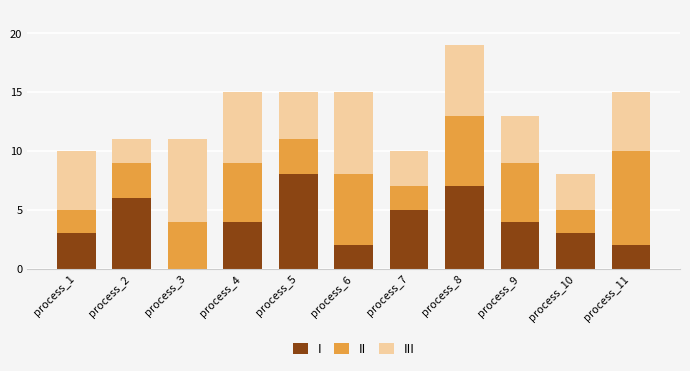

What is the total value across all series at process_10?

8